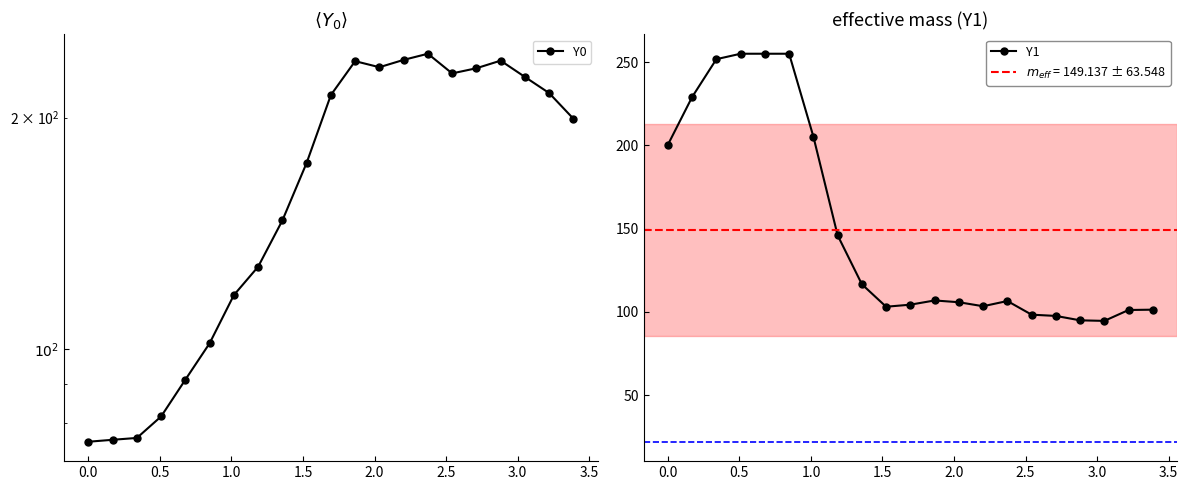

Does the chart have visible grid lines?

No